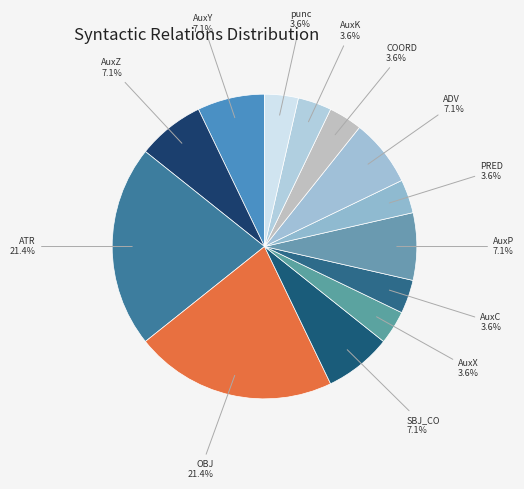

Count the number of slices in the pie.

13